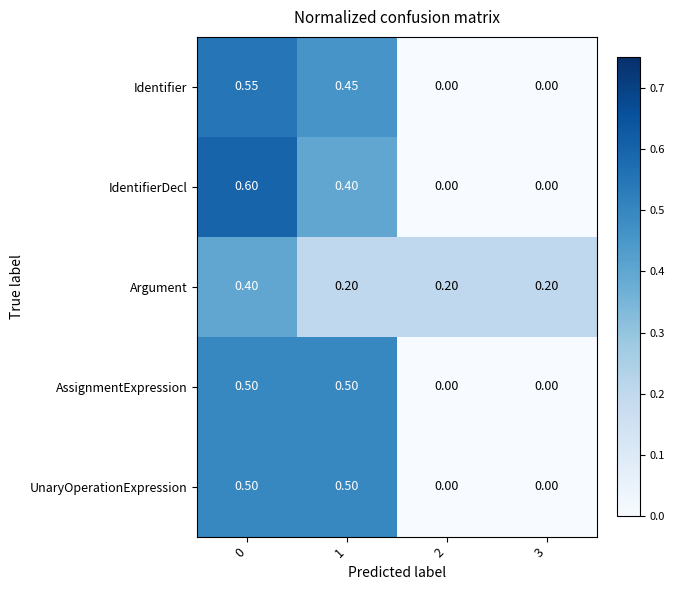

Is the value of IdentifierDecl at 1 greater than the value of UnaryOperationExpression at 0?

No